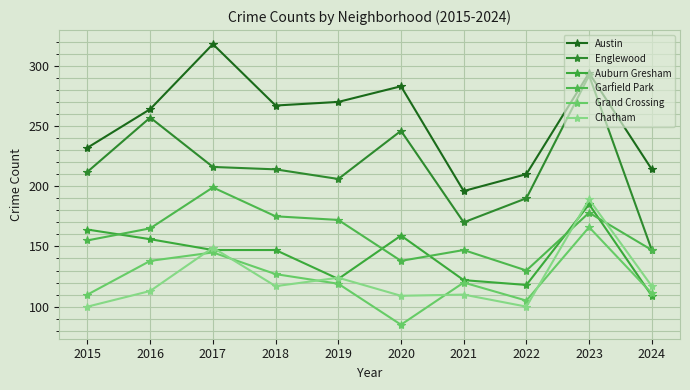

True or false: Austin and Garfield Park cross at least once.

False